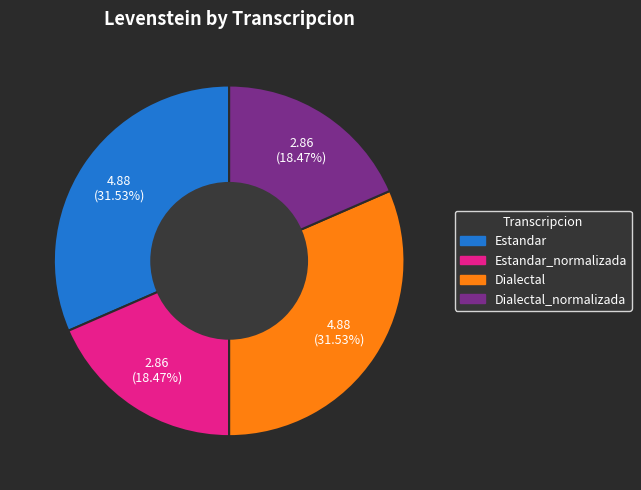

Is there any slice that represents more than half of the pie?

No